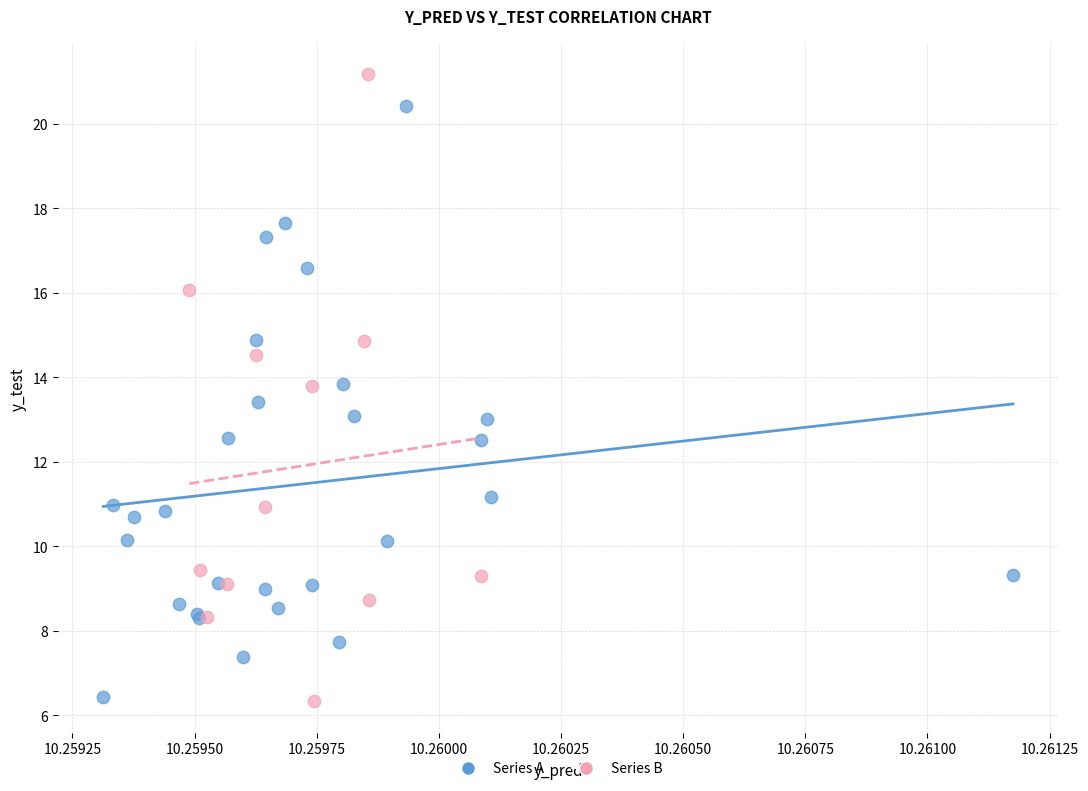

Which series reaches the maximum Y coordinate?

Series B